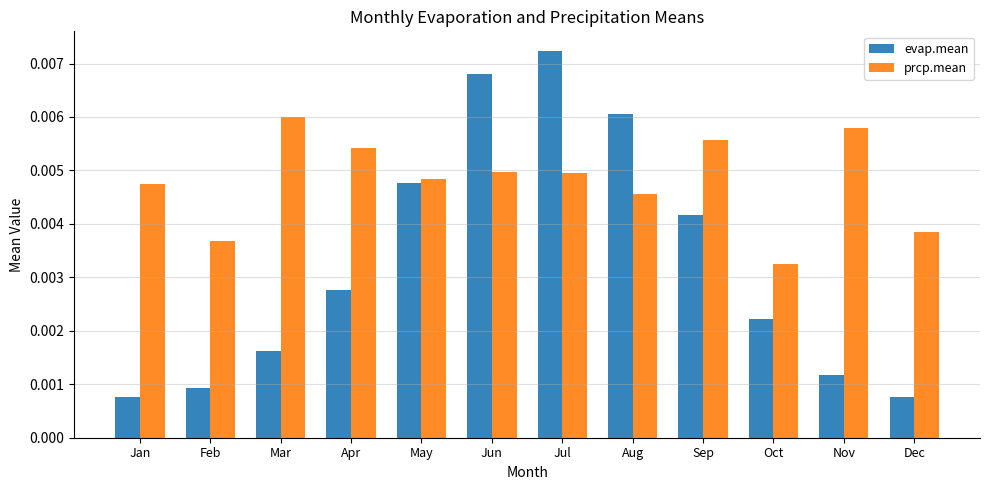

Which series has the largest total across all categories?

prcp.mean